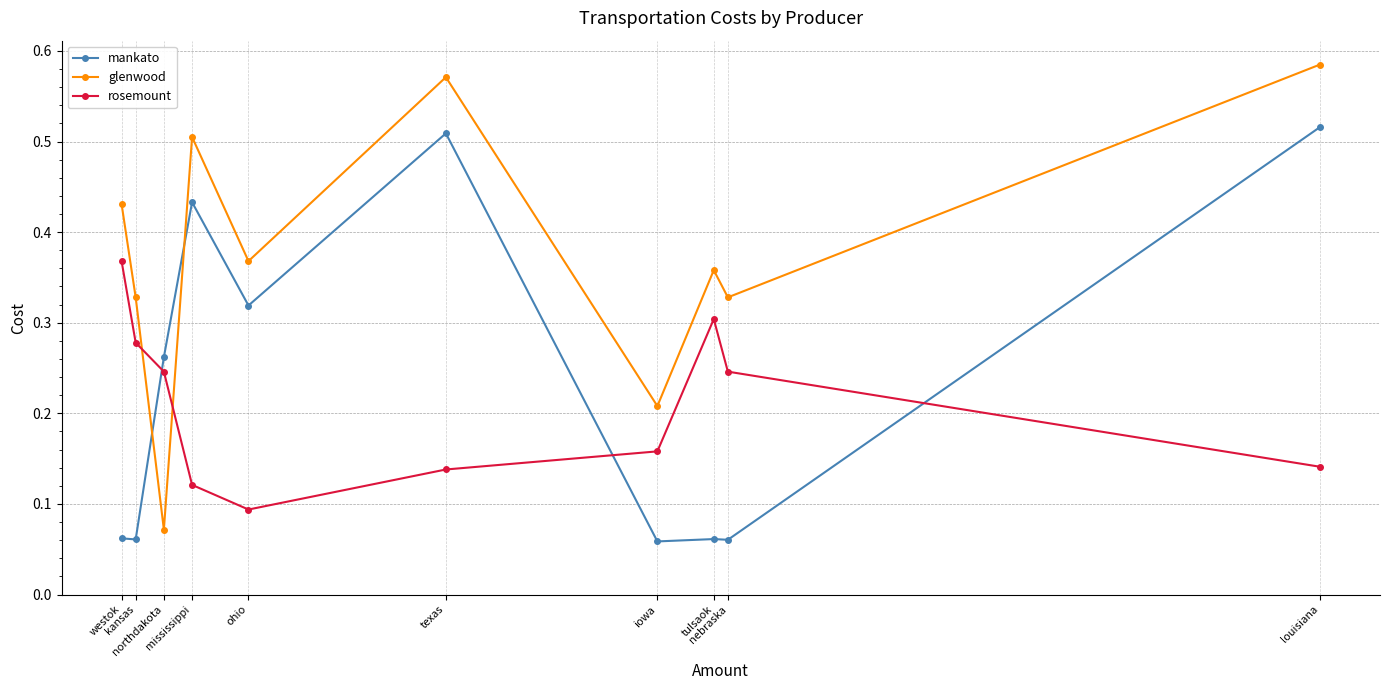

What is the sum of all glenwood values?

3.8